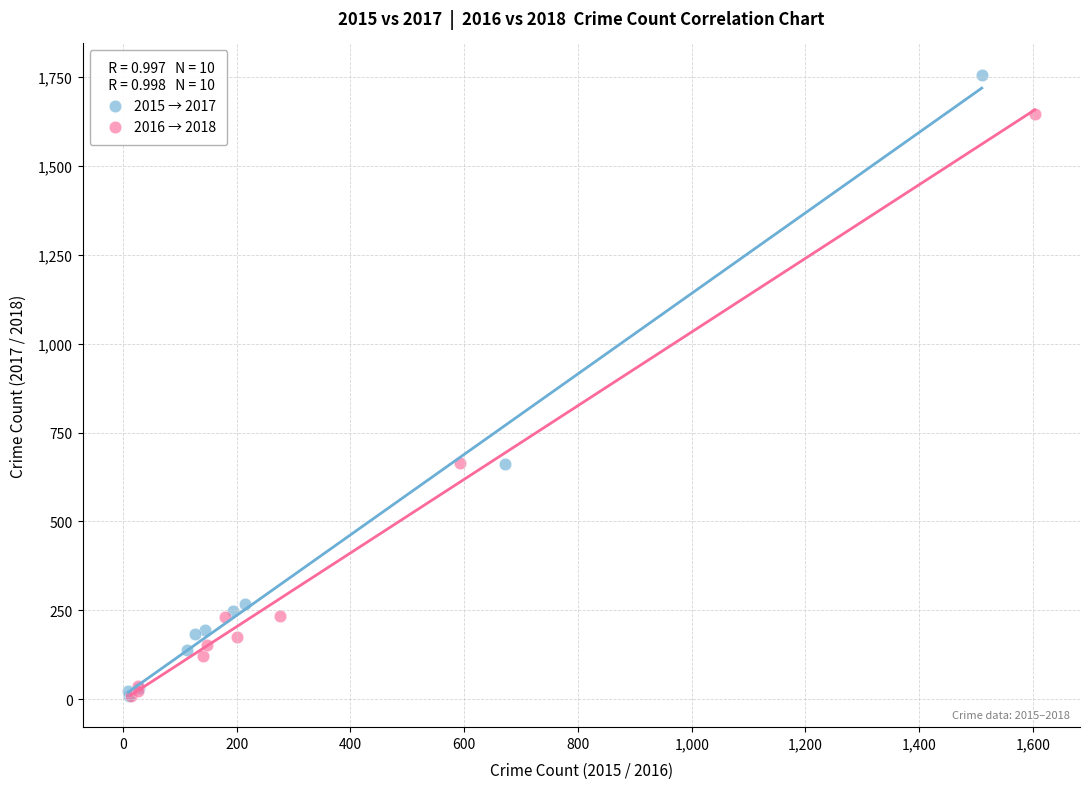

What are all the series names shown in the legend?

2015 → 2017, 2016 → 2018